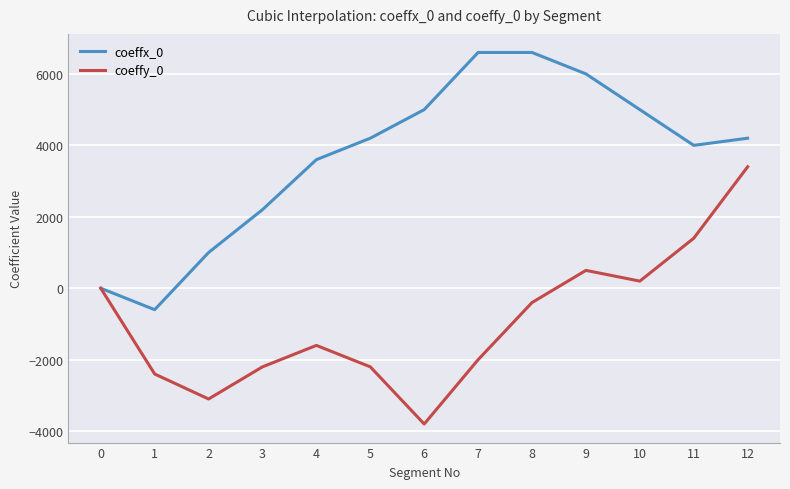

At how many categories does at least one series exceed 591?

11